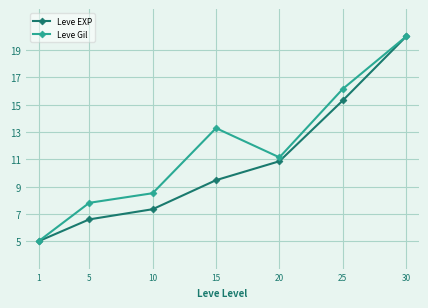

At 10, list the series in order from largest to smallest.

Leve Gil, Leve EXP